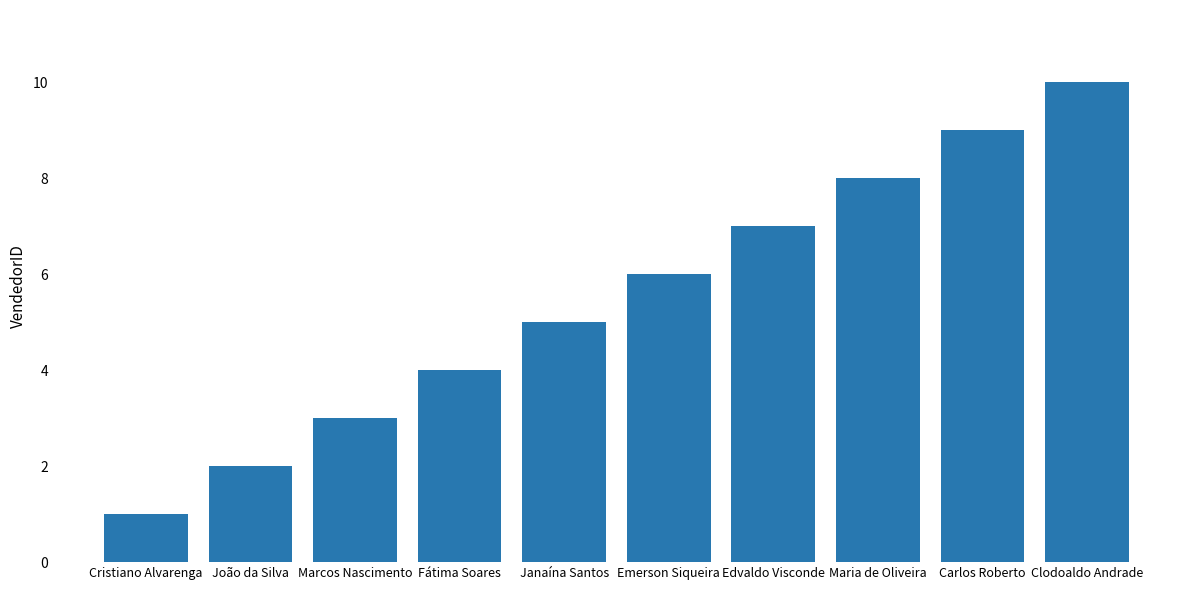

What is the change in value from Marcos Nascimento to Emerson Siqueira?

+3